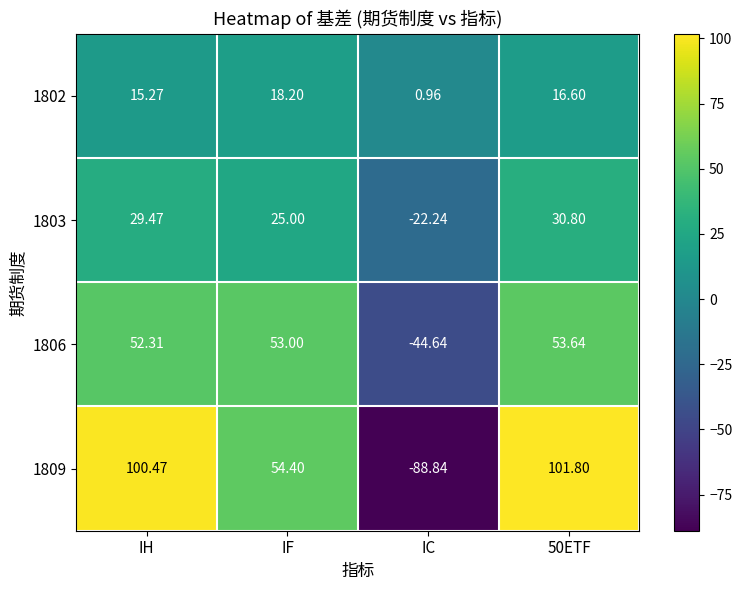

Is the value of 1803 at IF greater than the value of 1809 at IH?

No